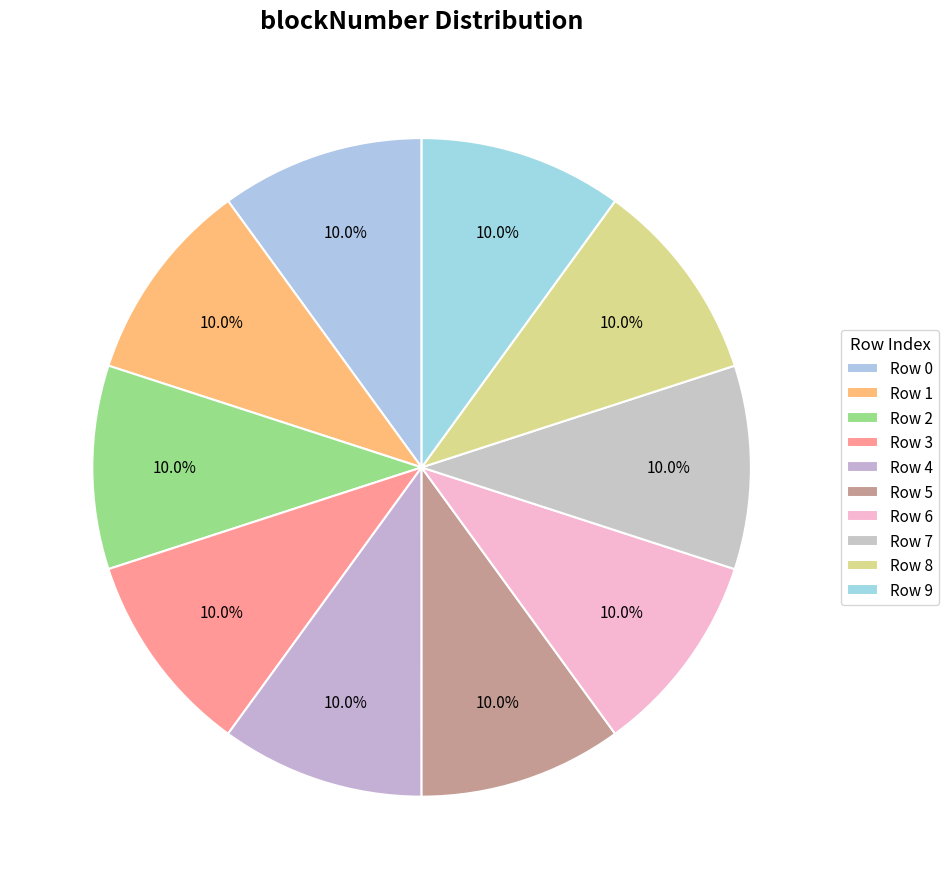

What is the largest slice in the pie chart?

9